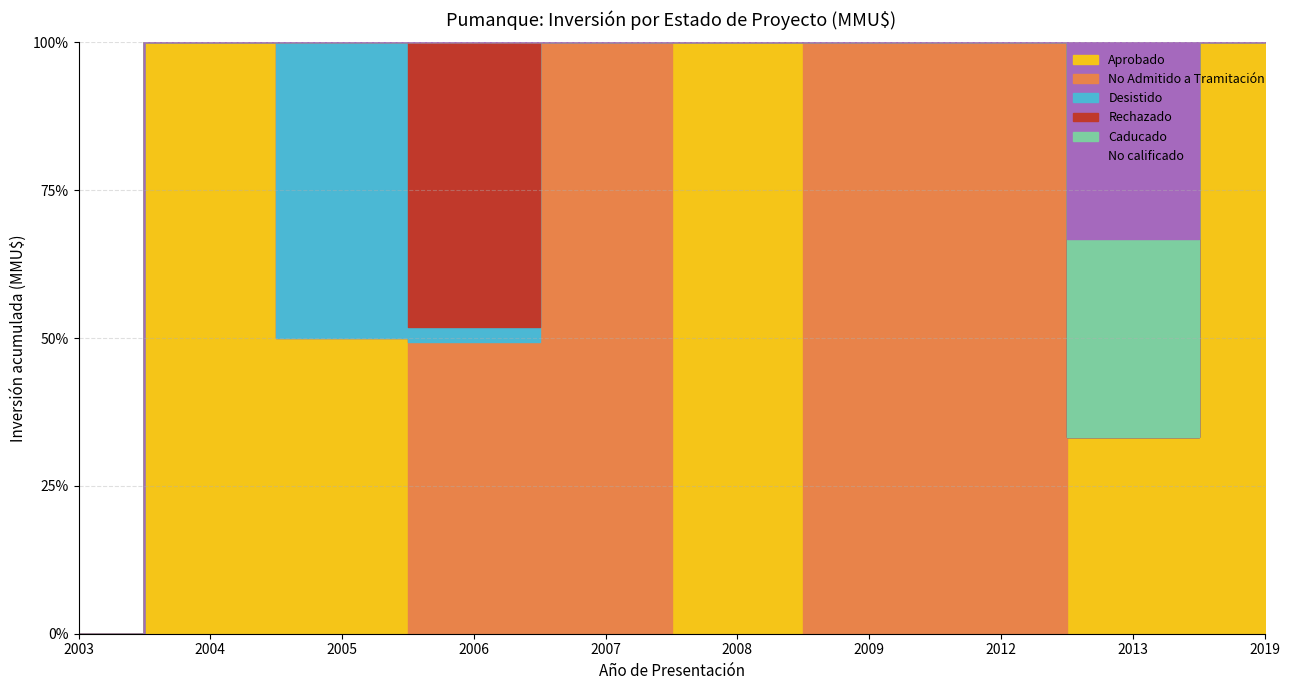

Rank the series at 2007 from highest to lowest value.

No Admitido a Tramitación, Aprobado, Desistido, Rechazado, Caducado, No calificado